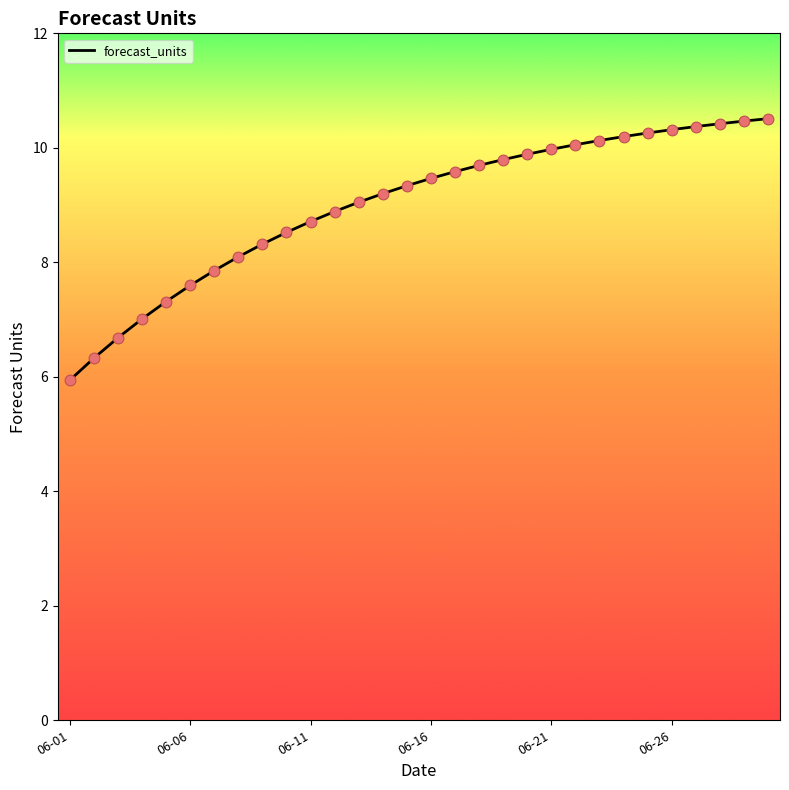

What is the maximum value shown in the chart?

10.5